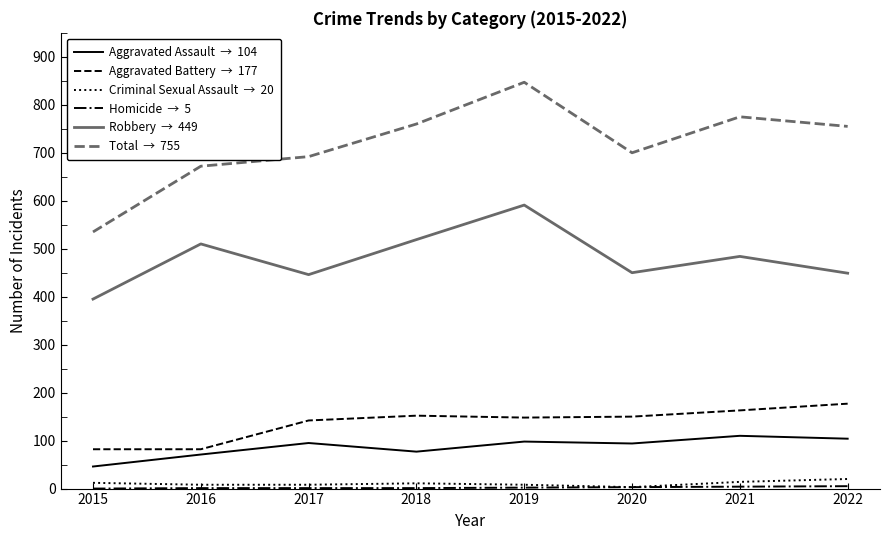

At which category is the sum across all series the highest?

2019